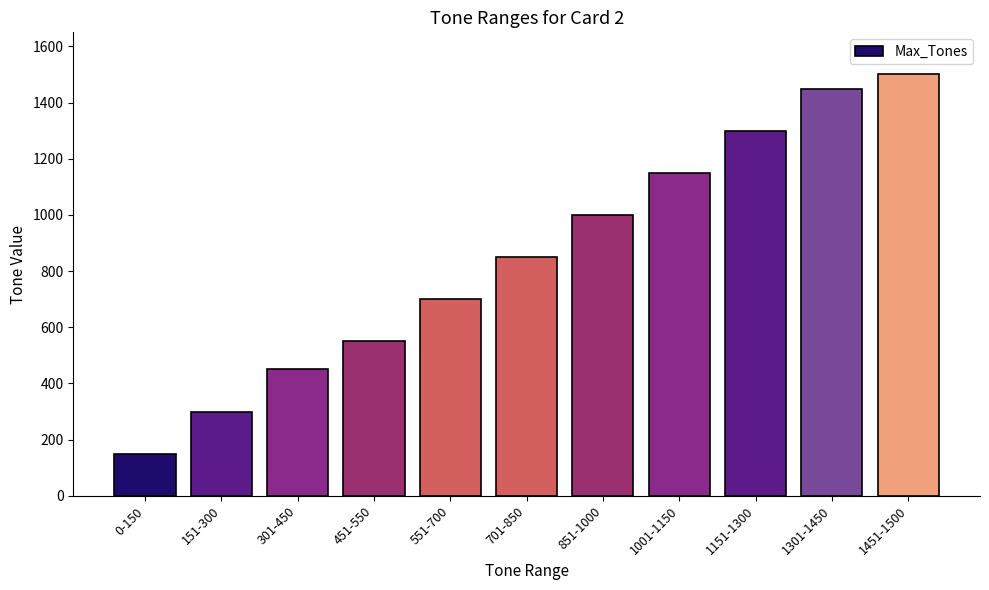

Approximately how many times larger is the value at 301-450 compared to 0-150?

3.0